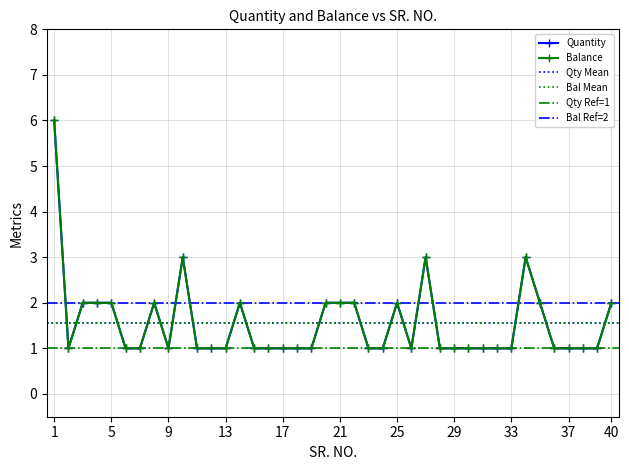

In Quantity, how many points are higher than both neighbors (excluding endpoints)?

6